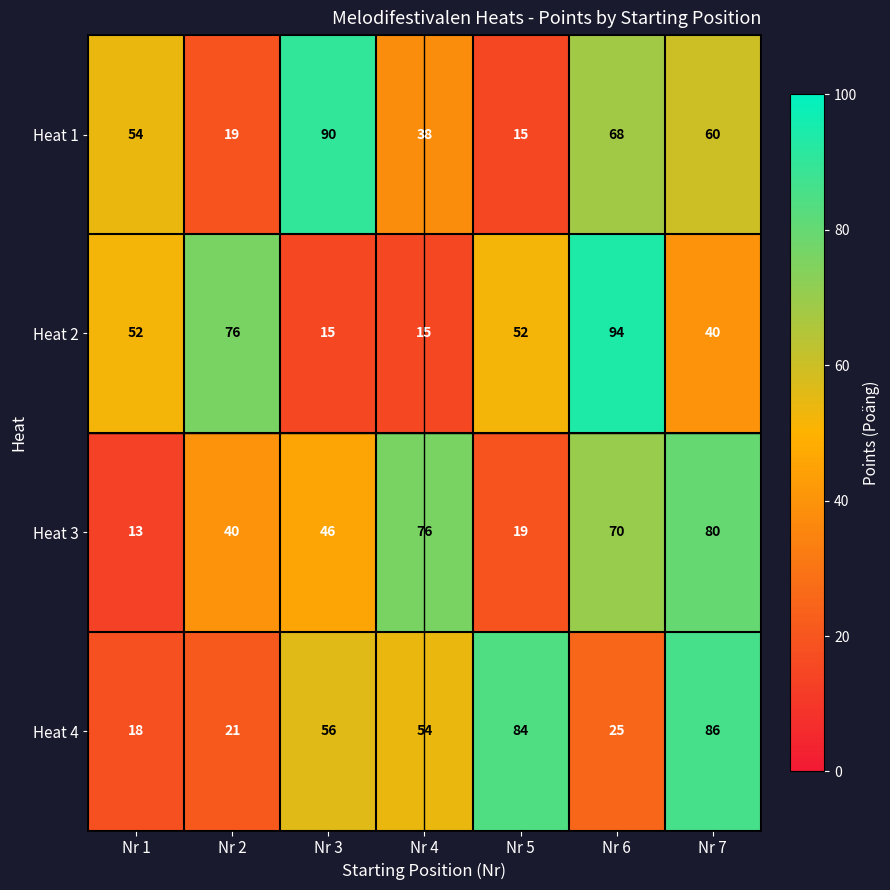

The value of Heat 3 at Nr 2 is 40. True or false?

True